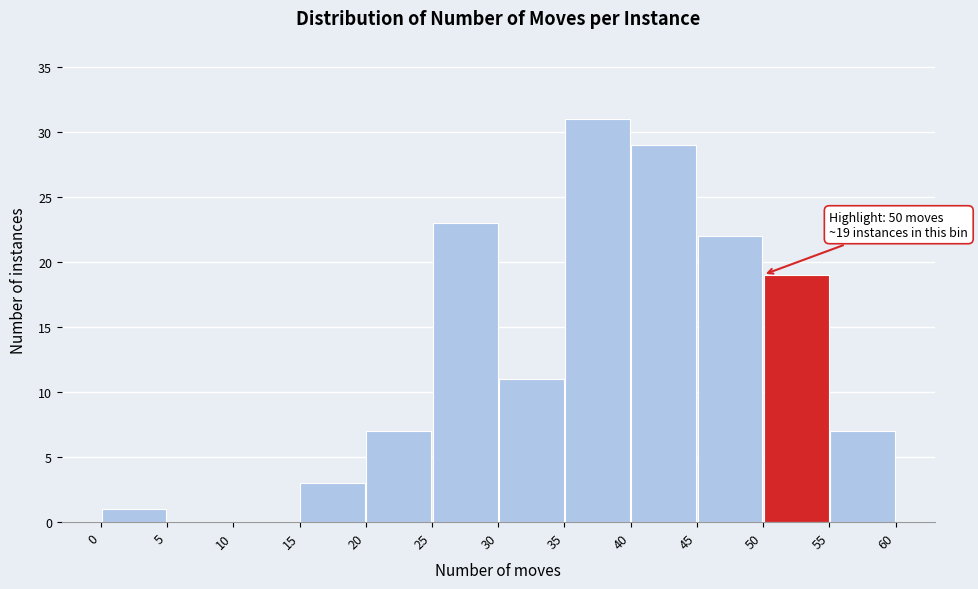

Over which range of the x-axis is the bar tallest?

35 to 40